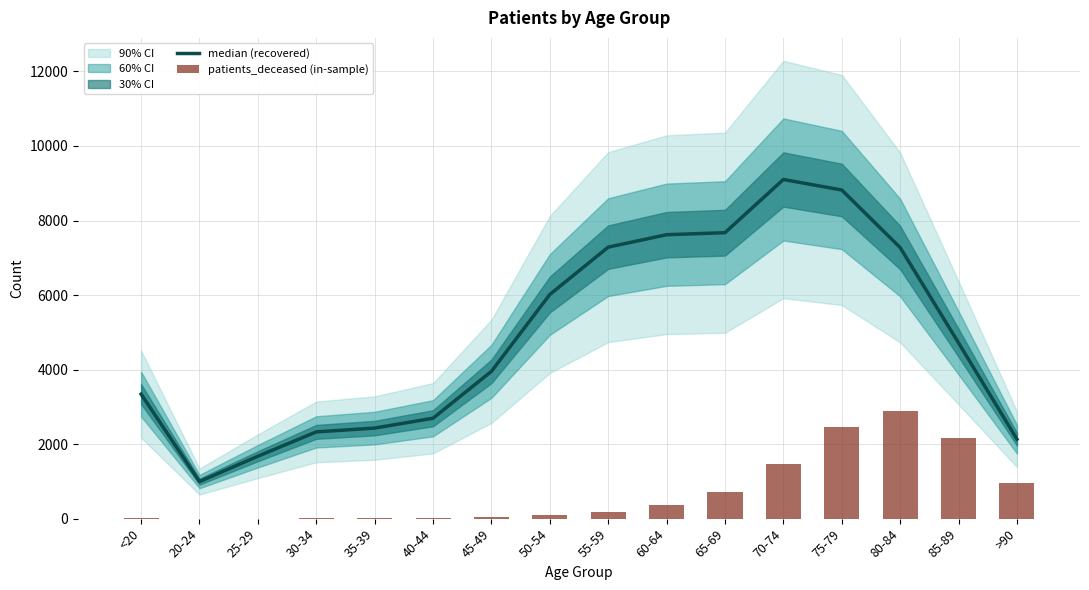

What is the total value across all series at 85-89?

6893